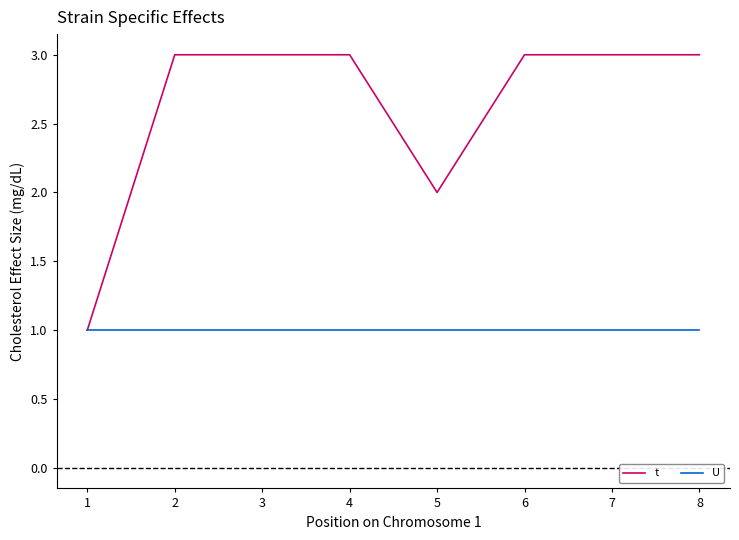

What is the average value of the U series?

1